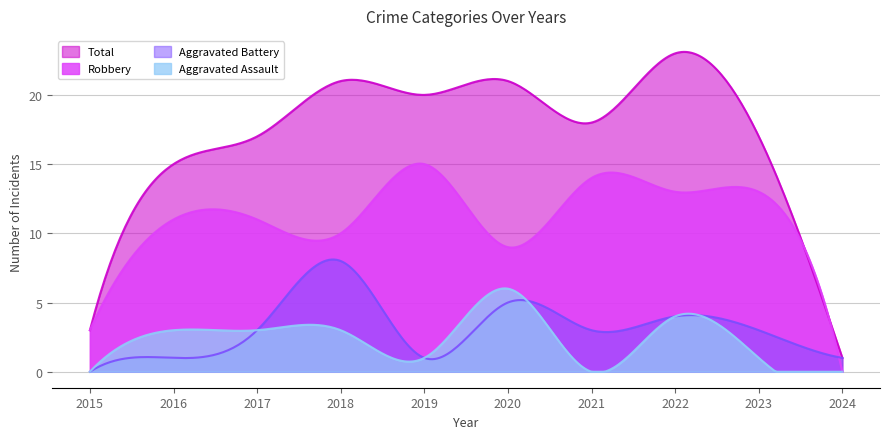

What is the approximate value of Aggravated Assault at 2022?

4